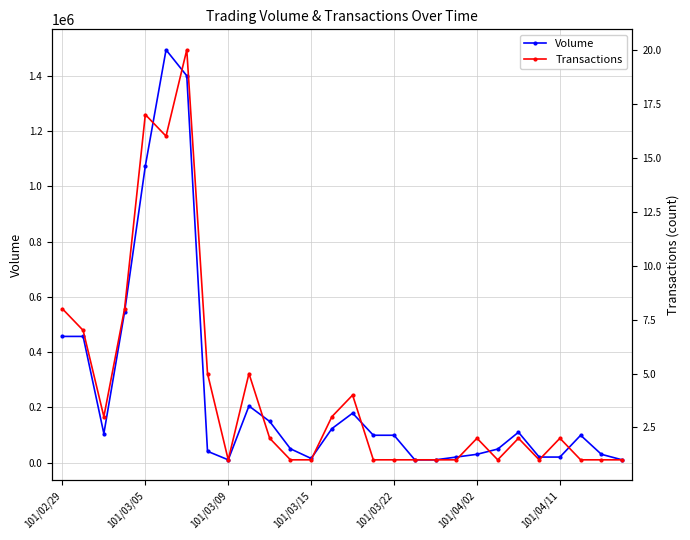

True or false: Volume has more than 1 points higher than both neighbors.

True